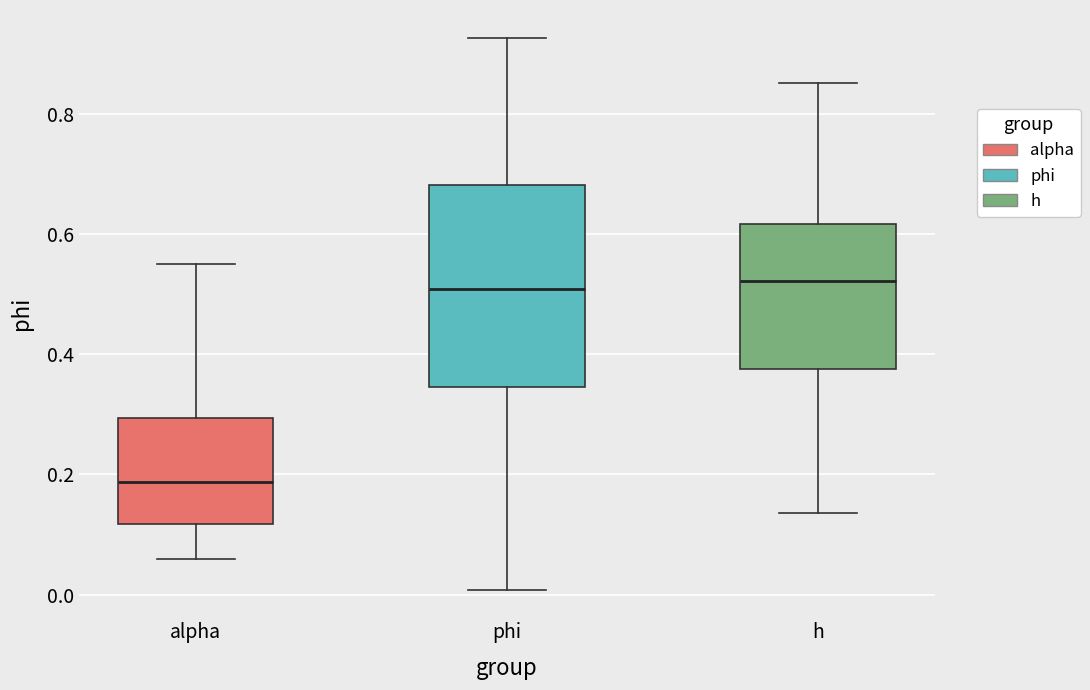

Reading left to right, read every box against the y-axis: the position of its median line, the range the box covers, and the ends of its whiskers. The values are not printed on the chart, so give them approximately, as read against the axis.

alpha: median 0.18, box 0.12 to 0.30, whiskers 0.06 to 0.56
phi: median 0.50, box 0.34 to 0.68, whiskers 0.00 to 0.92
h: median 0.52, box 0.38 to 0.62, whiskers 0.14 to 0.86